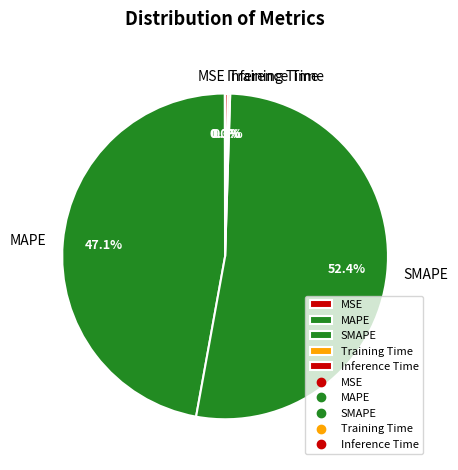

Which category has the biggest portion of the pie?

SMAPE